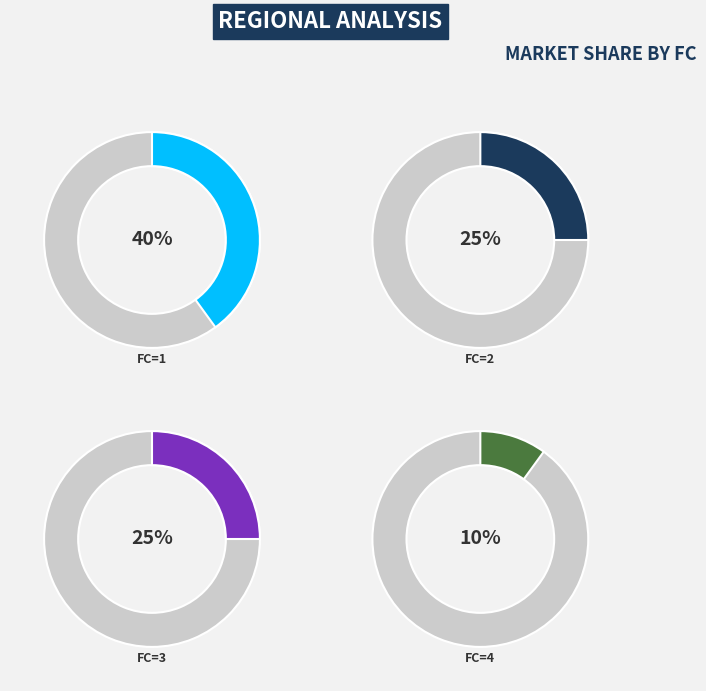

What is the ratio of the value at 1 to the value at 2?

1.6